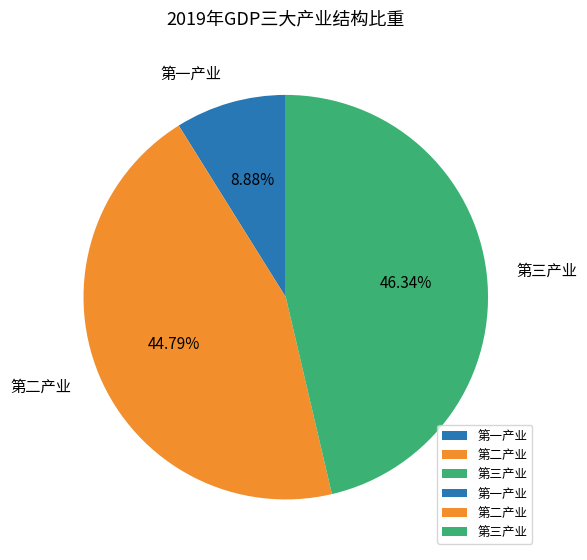

How many segments does this pie chart have?

3